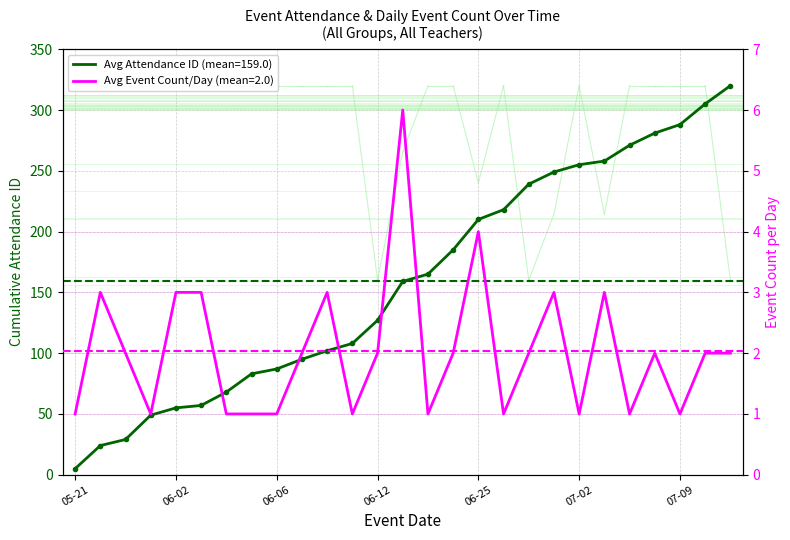

Which series has the widest spread of values?

Cumulative Attendance ID